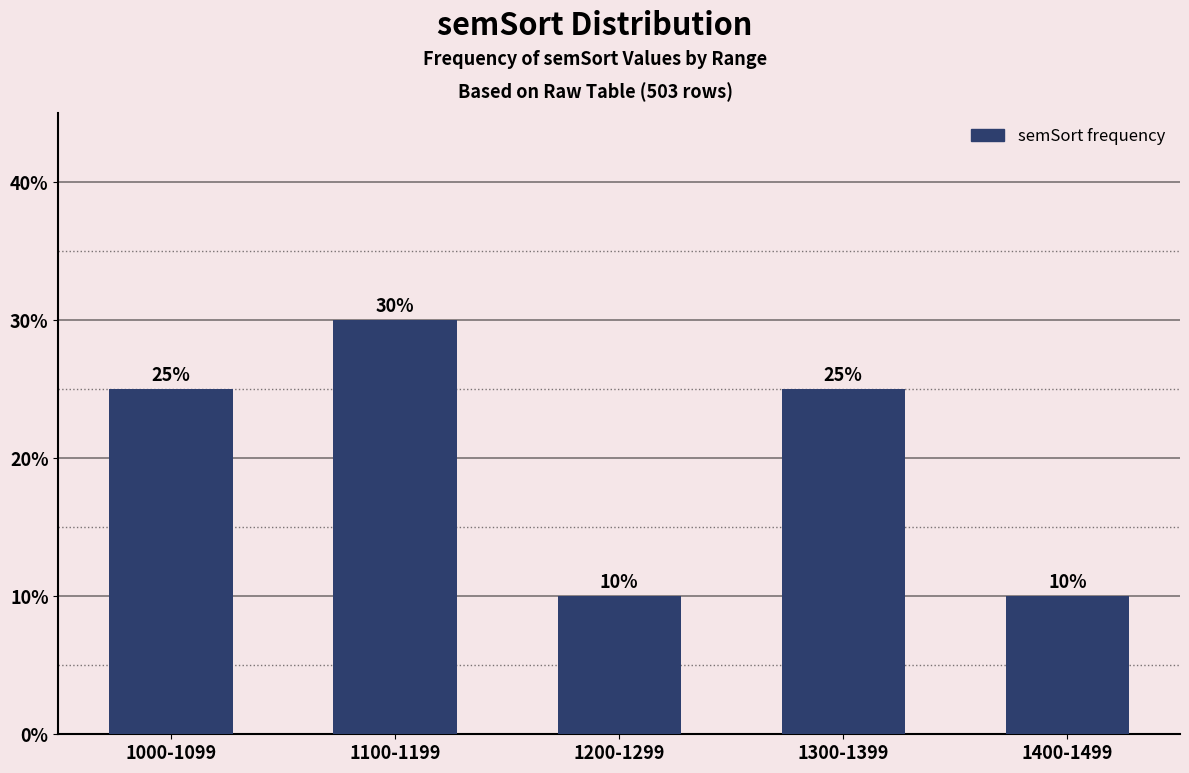

Reading left to right, list all the values displayed in this chart.

1000-1099=25	1100-1199=30	1200-1299=10	1300-1399=25	1400-1499=10